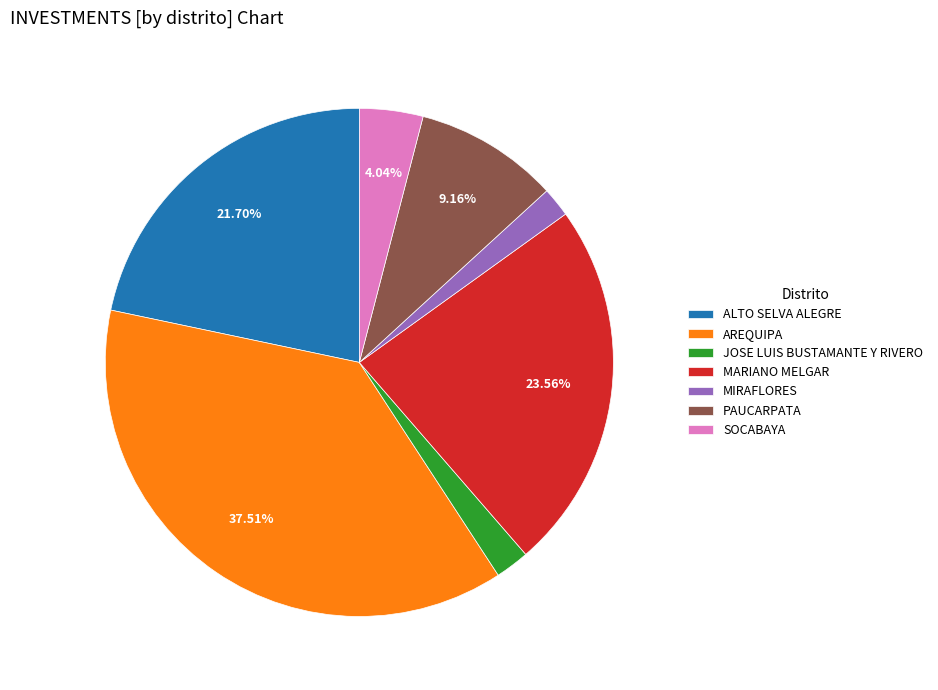

Which has a higher value, SOCABAYA or ALTO SELVA ALEGRE?

ALTO SELVA ALEGRE